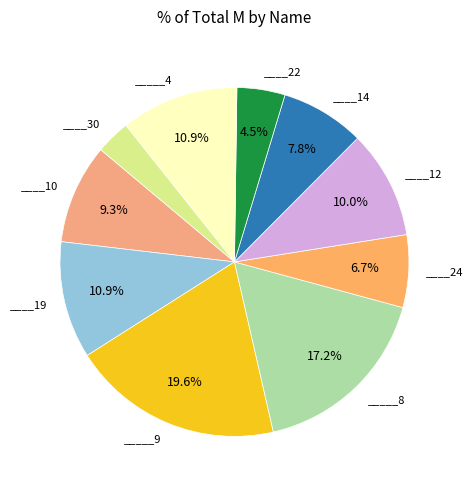

Count the number of slices in the pie.

10